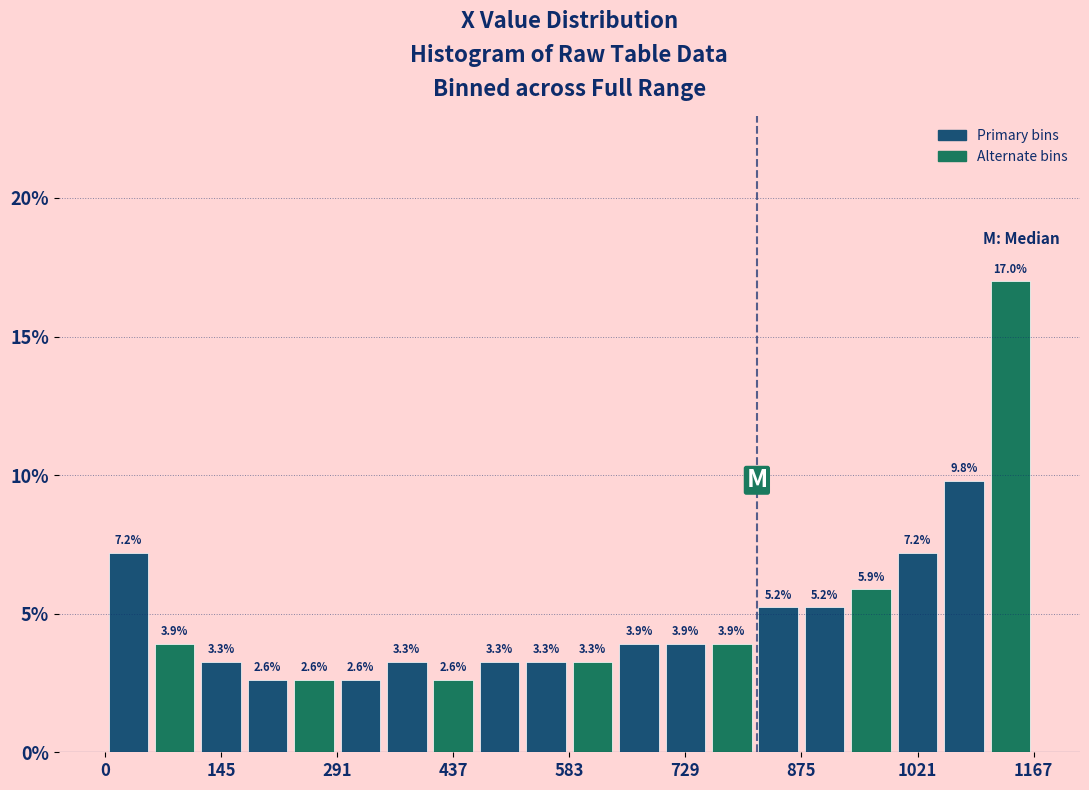

Read against the x-axis, roughly where is the centre of the tallest bar?

1140